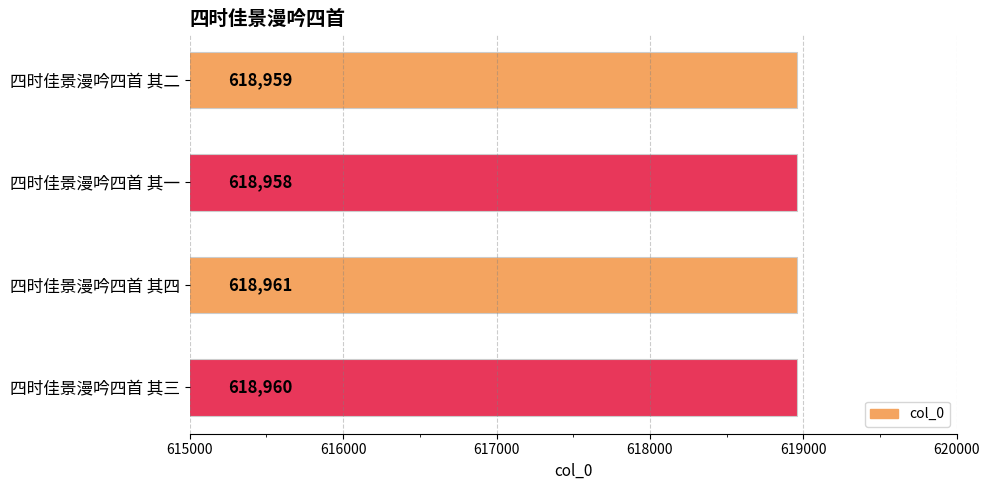

What is the label of the 4th bar from the bottom?

四时佳景漫吟四首 其二